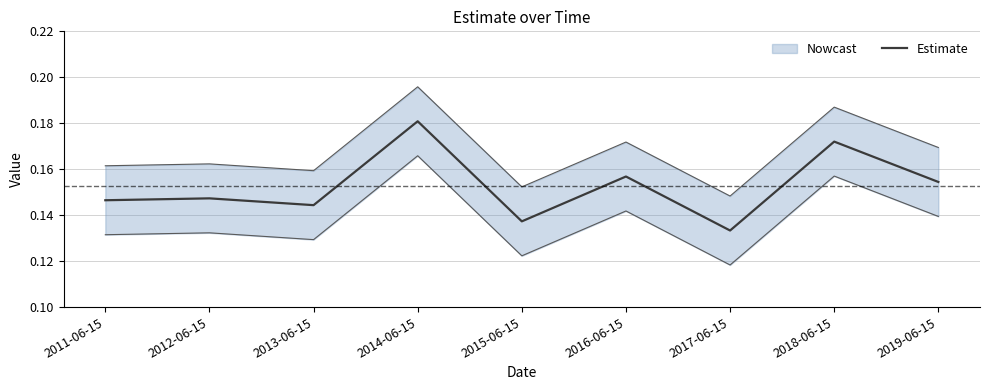

List the labels in order of value, largest first.

2014-06-15, 2018-06-15, 2016-06-15, 2019-06-15, 2012-06-15, 2011-06-15, 2013-06-15, 2015-06-15, 2017-06-15